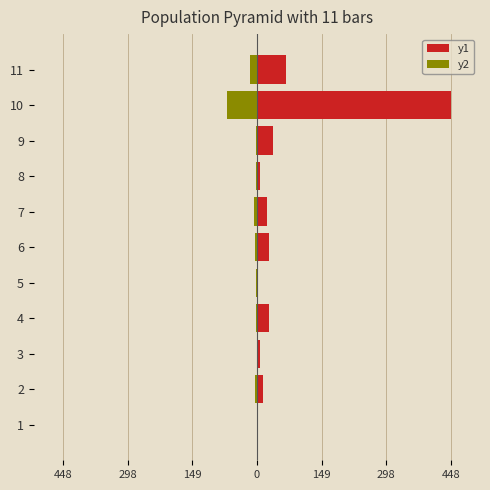

The value of y2 at 9 is -3. True or false?

True